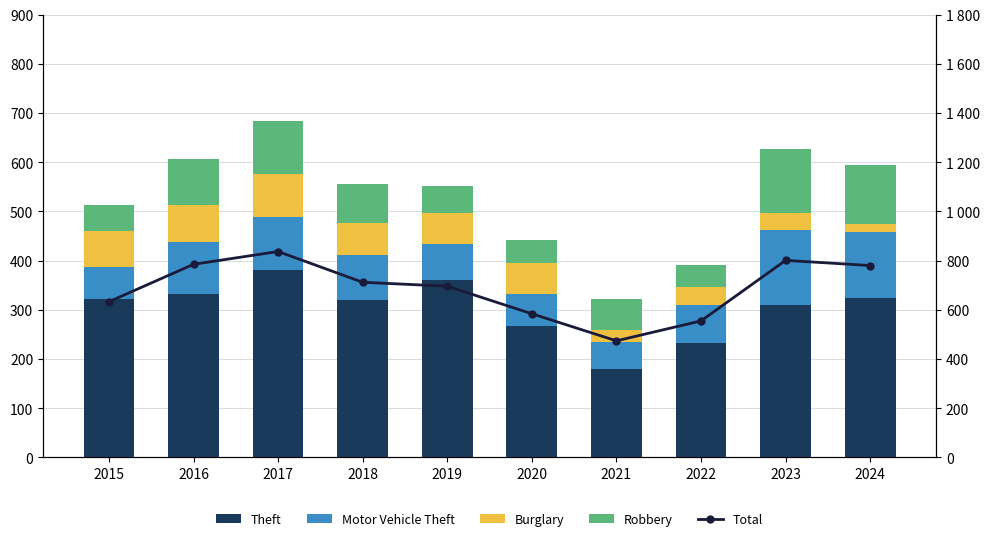

Read the Theft value at 2021, to the nearest 5.

180